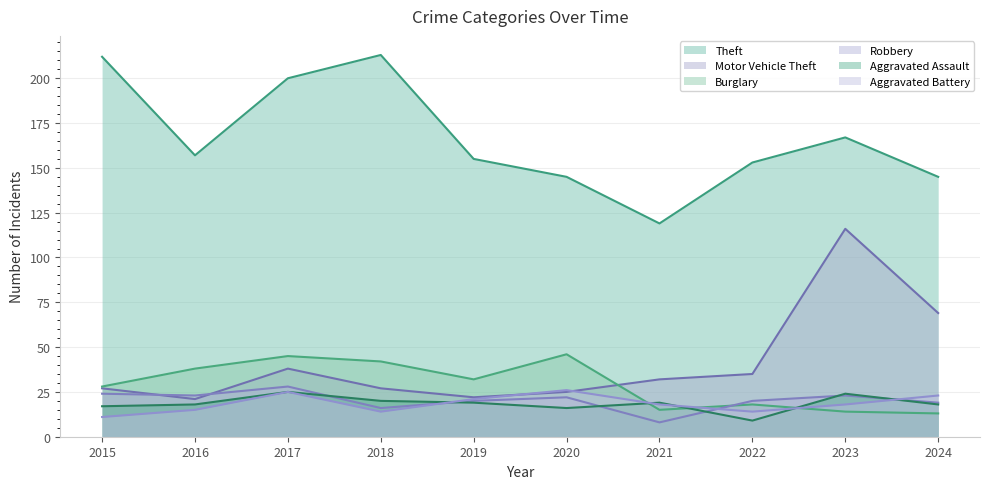

The value of Theft at 2016 is 157. True or false?

True